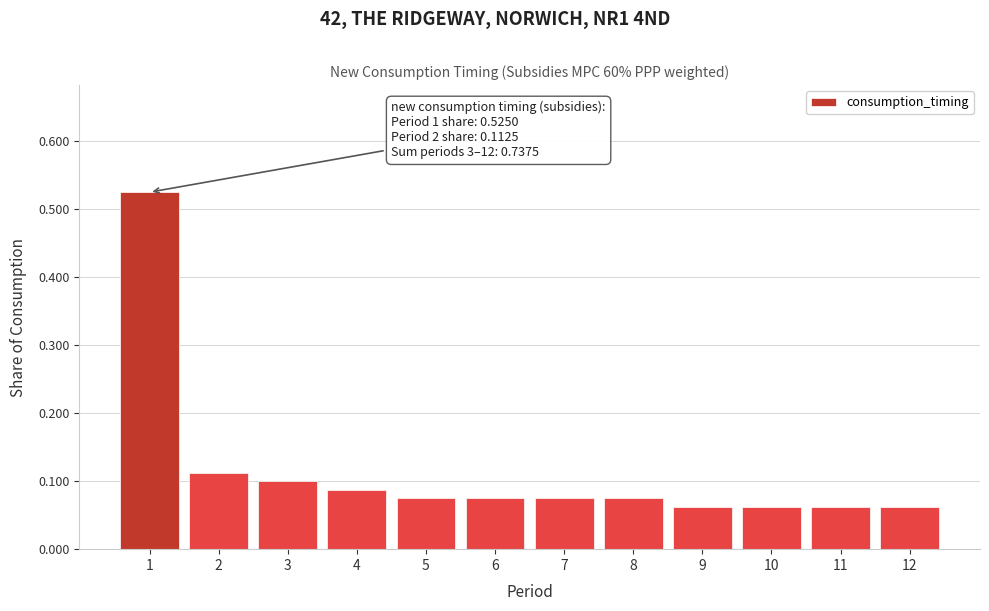

How many values are between 0 and 1?

12